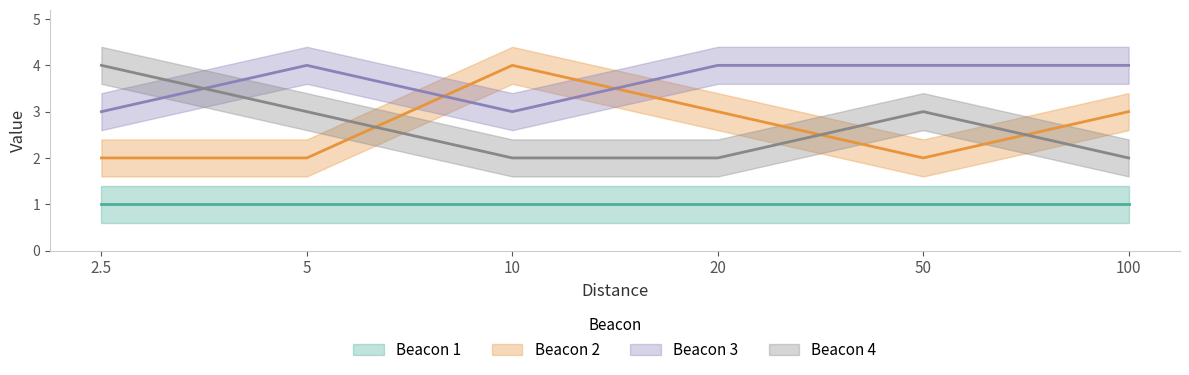

What is the total value across all series at 100?

9